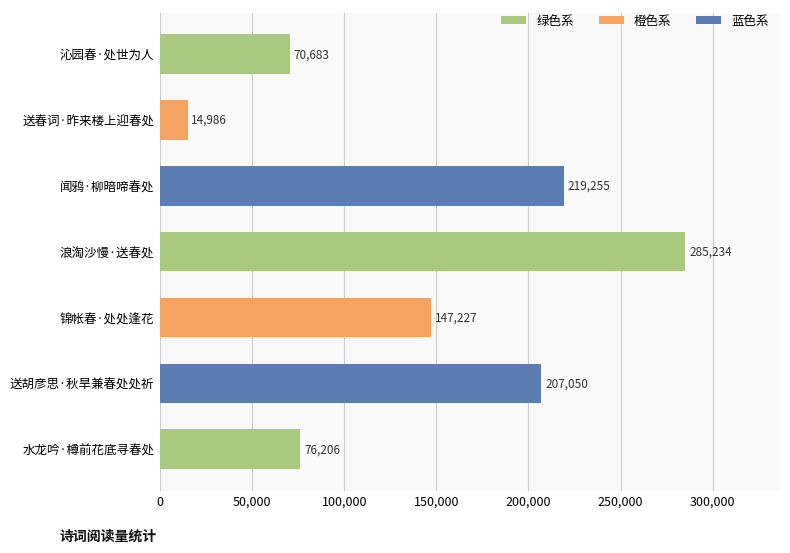

What is the change in value from 送春词·昨来楼上迎春处 to 水龙吟·樽前花底寻春处?

+61220